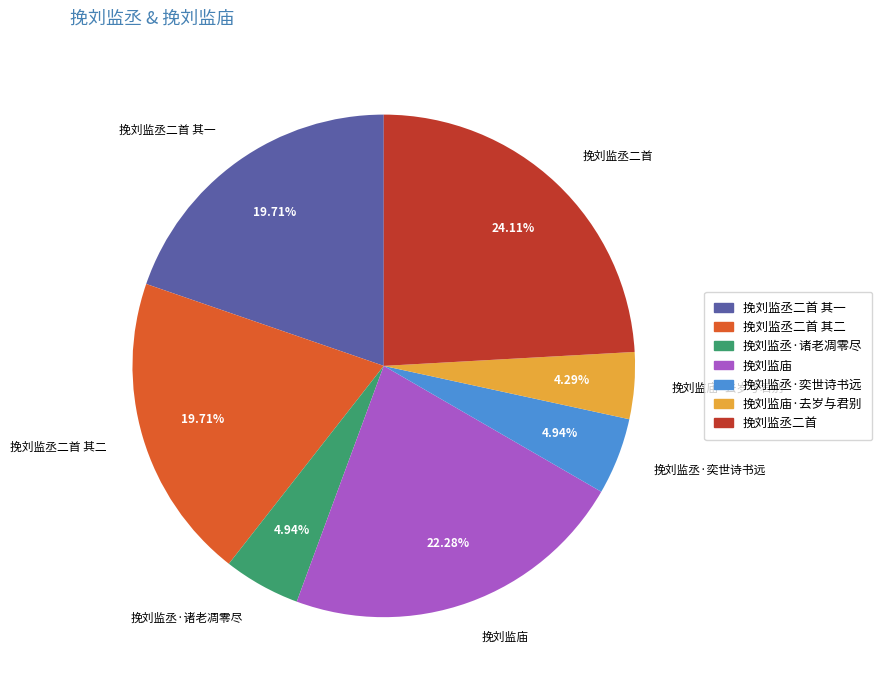

Which has a higher value, 挽刘监丞二首 or 挽刘监丞二首 其二?

挽刘监丞二首